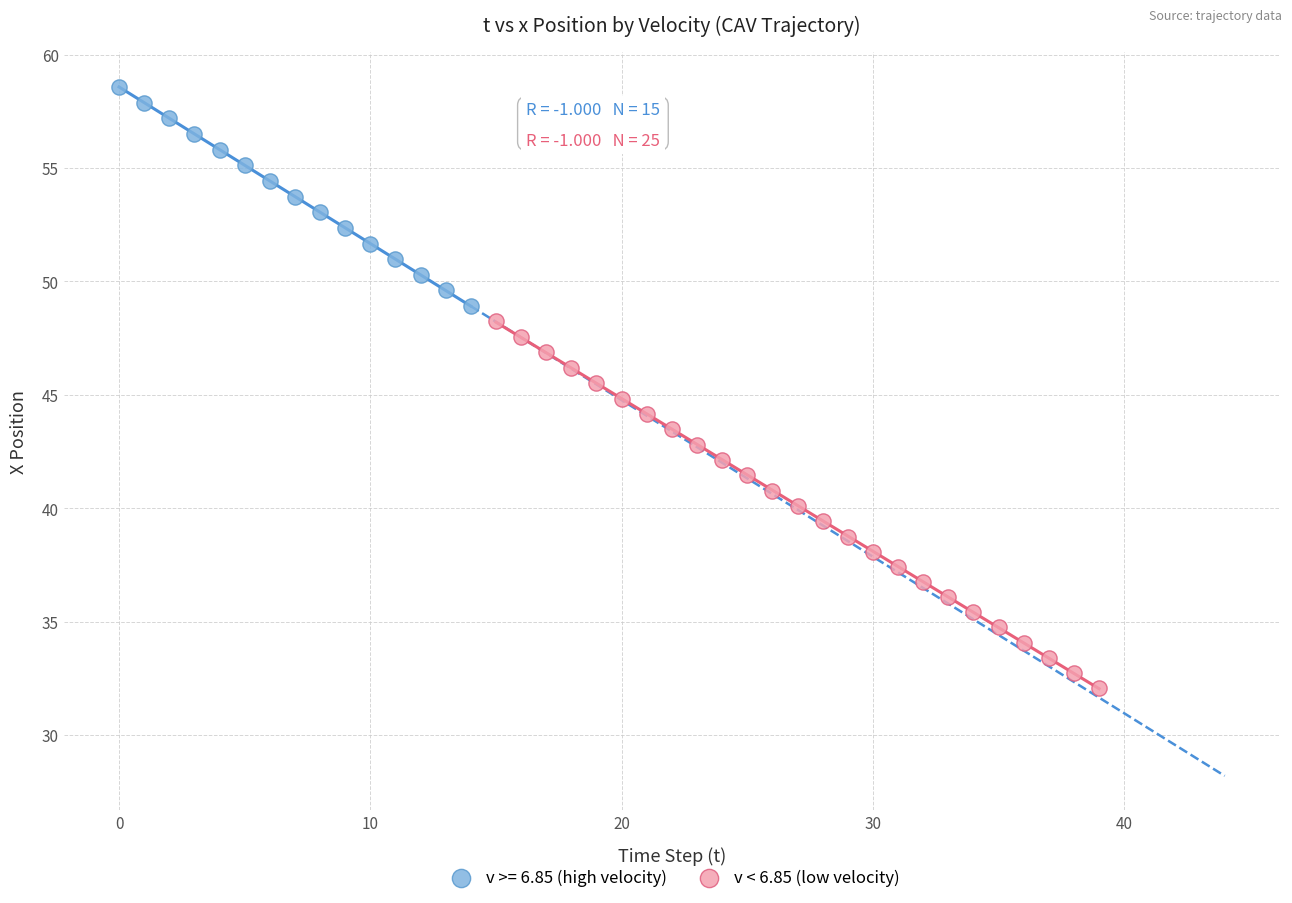

Which series contains the lowest Y value?

v < 6.85 (low velocity)